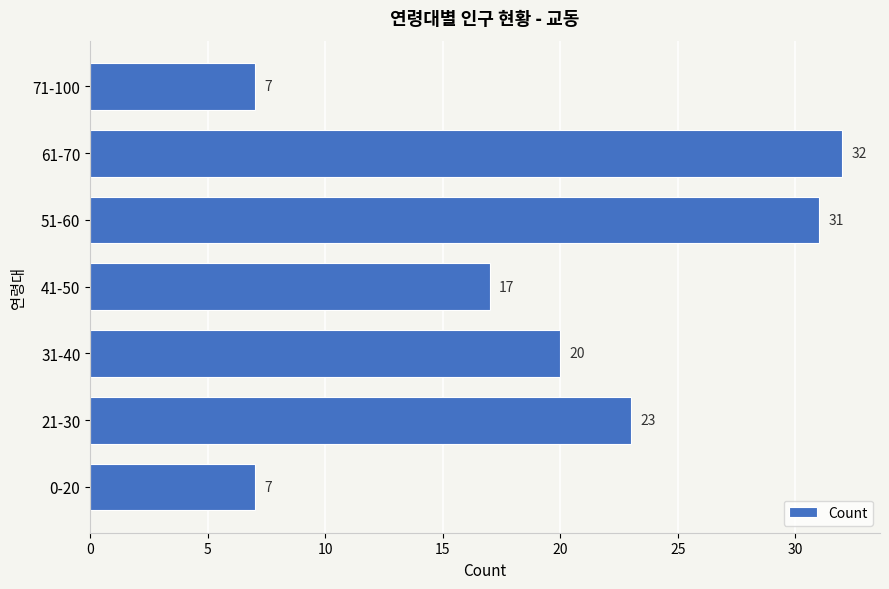

What is the smallest value displayed?

7